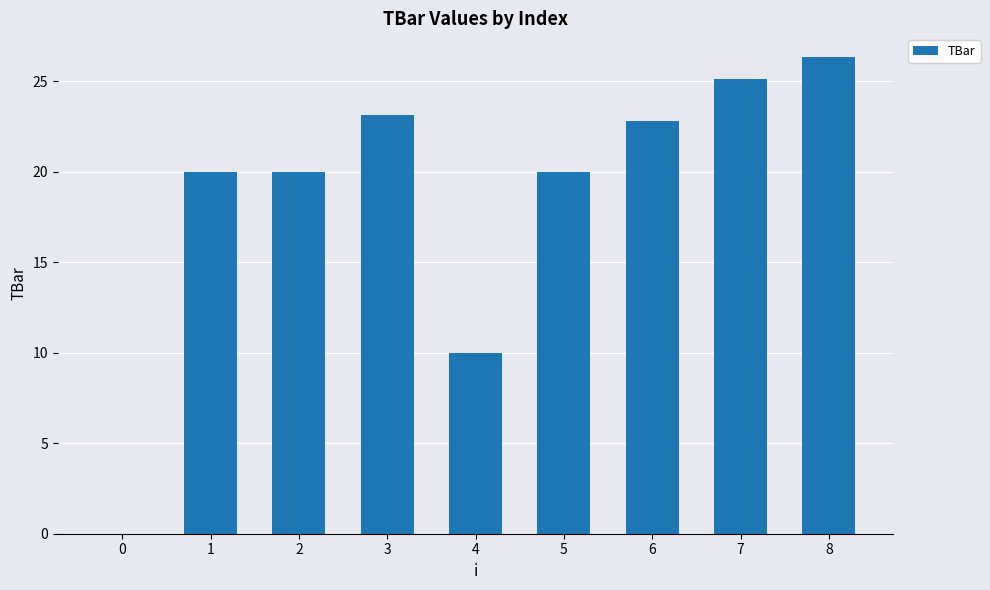

What is the sum of the values at 5 and 1?

40.0